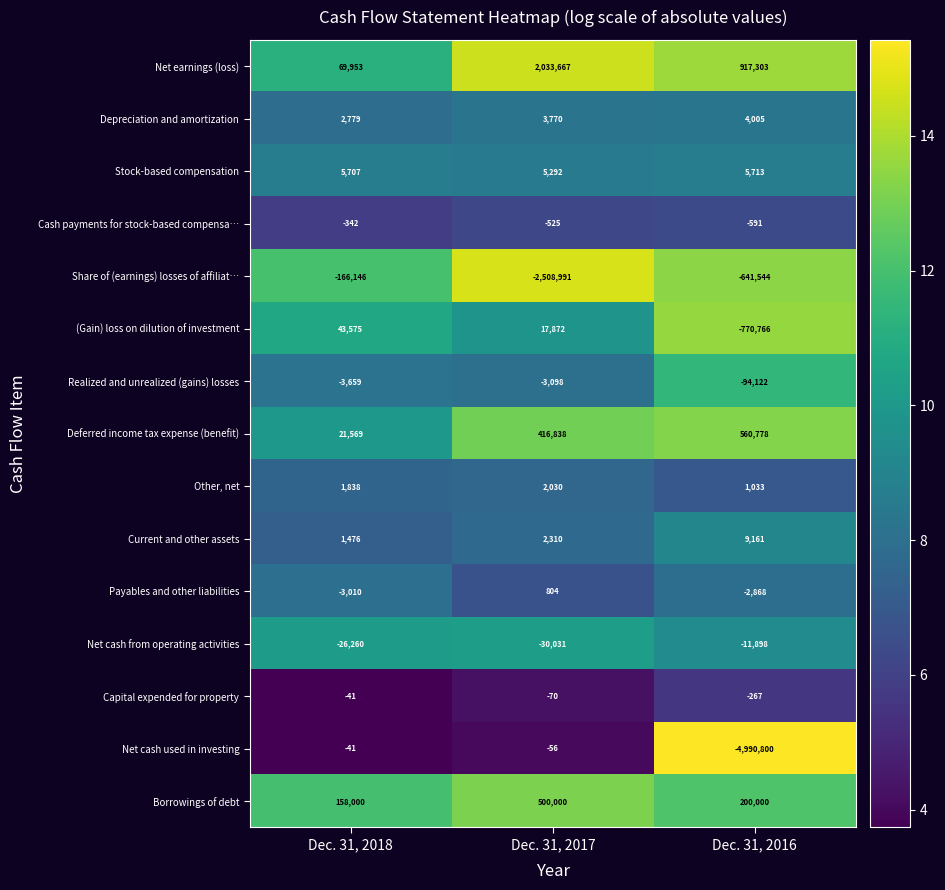

At Dec. 31, 2016, list the series in order from smallest to largest.

Net cash used in investing, (Gain) loss on dilution of investment, Share of (earnings) losses of affiliat…, Realized and unrealized (gains) losses, Net cash from operating activities, Payables and other liabilities, Cash payments for stock-based compensa…, Capital expended for property, Other, net, Depreciation and amortization, Stock-based compensation, Current and other assets, Borrowings of debt, Deferred income tax expense (benefit), Net earnings (loss)